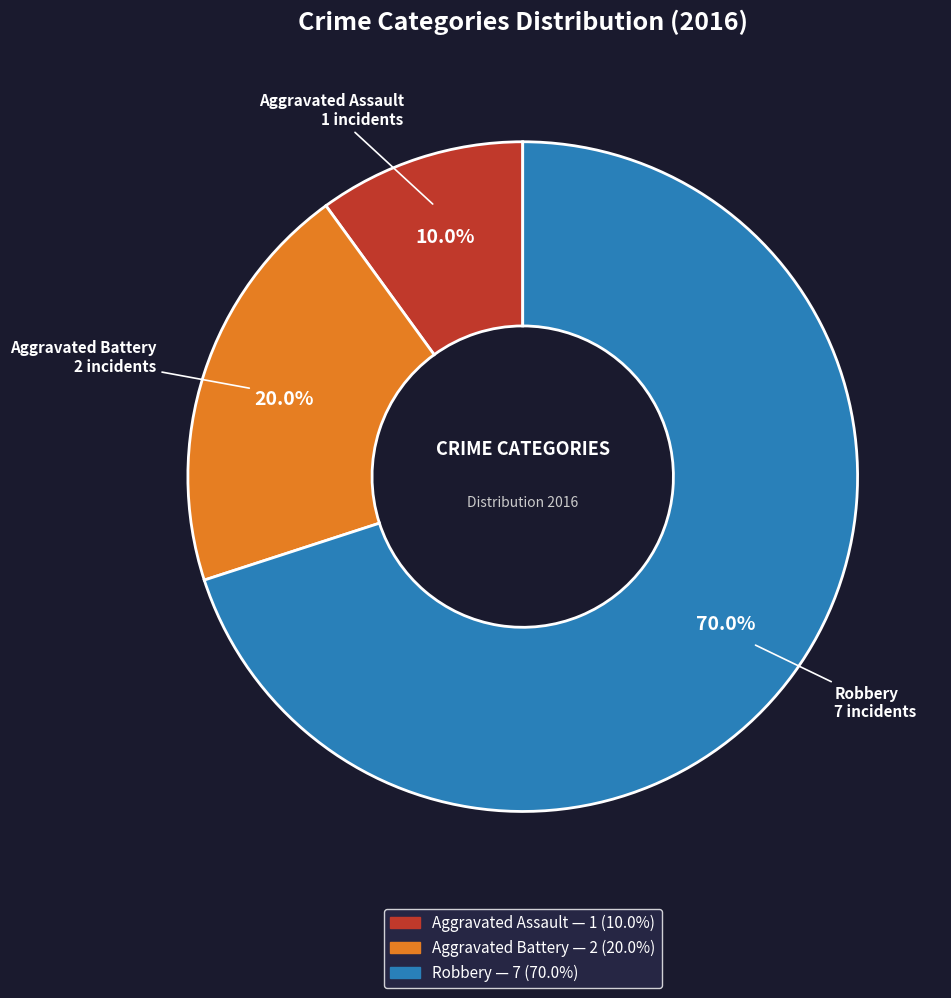

Which category accounts for the majority?

Robbery